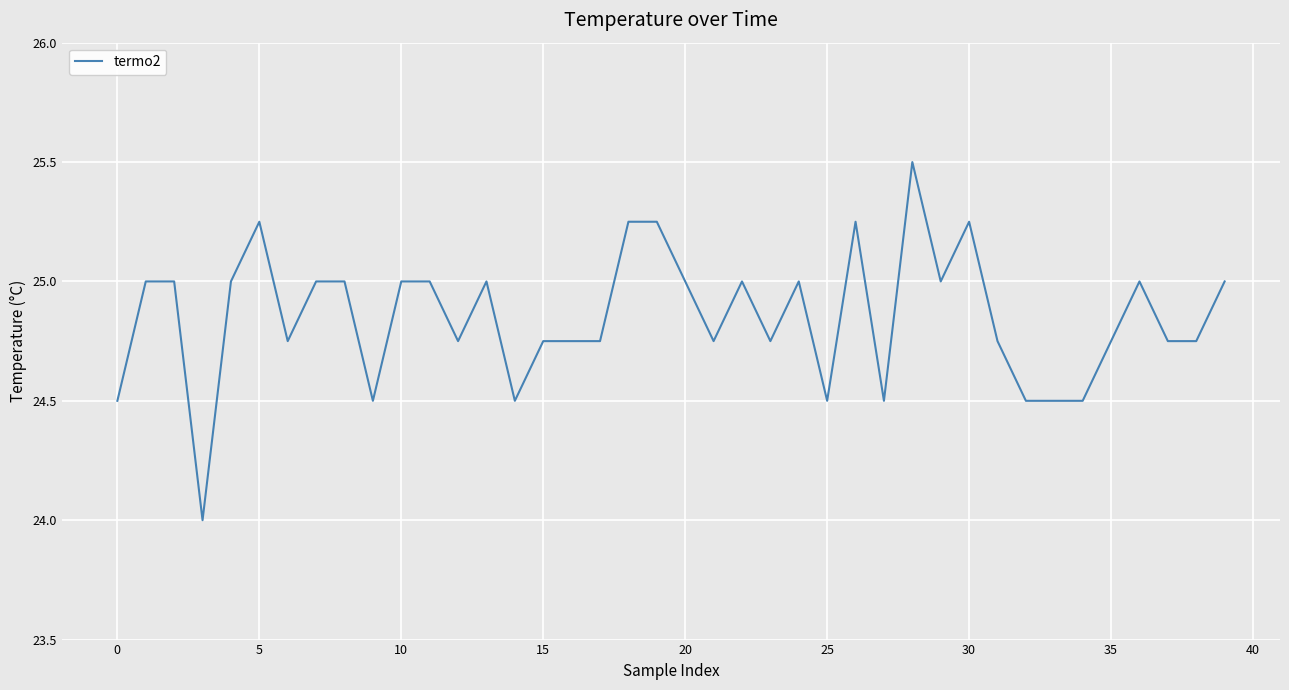

How many distinct data groups are displayed?

1